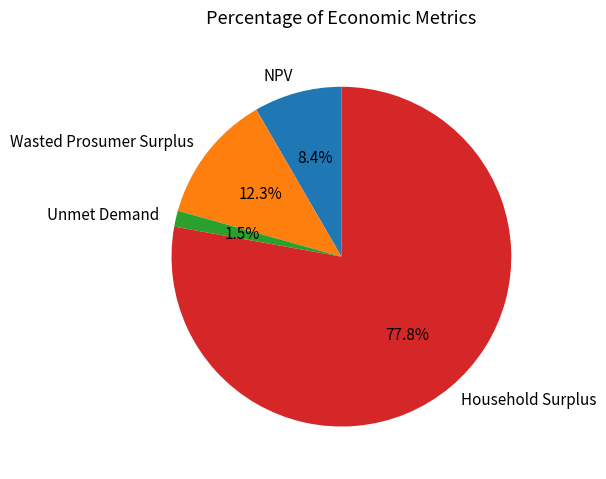

True or false: Wasted Prosumer Surplus accounts for 12% of the total.

True